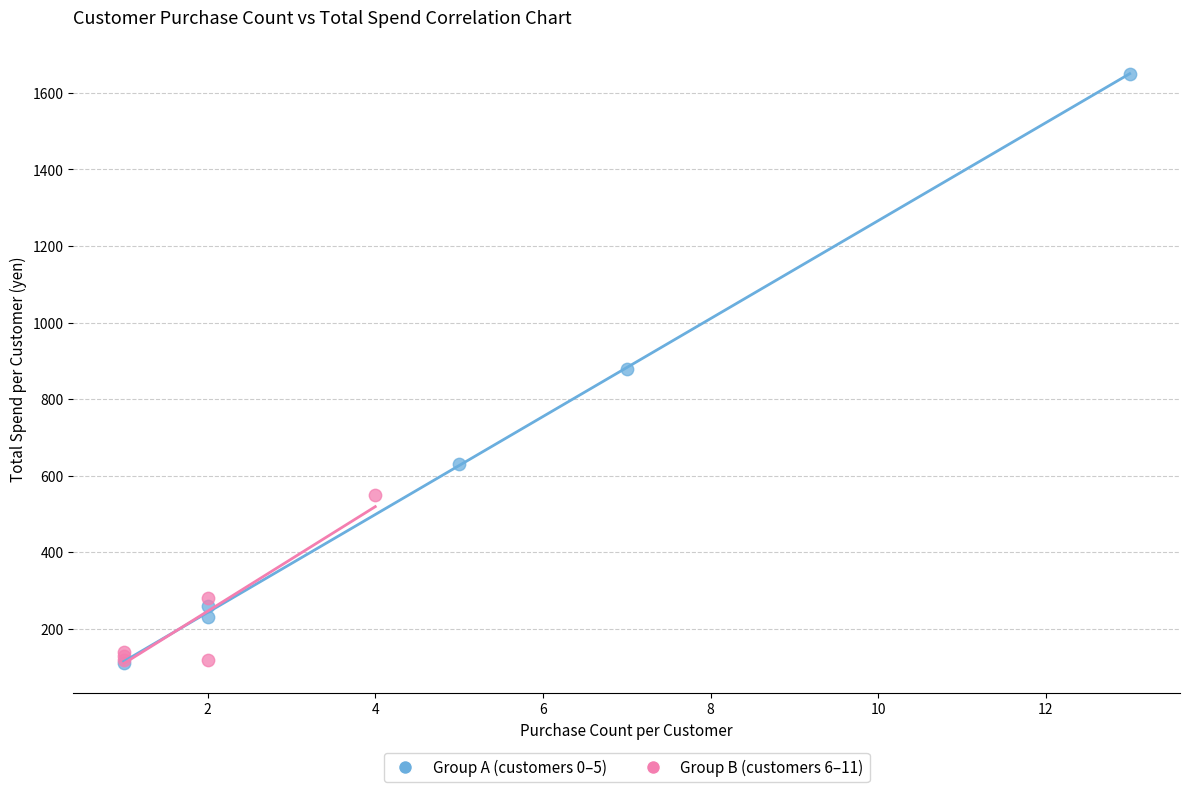

What are all the series names shown in the legend?

Group A (customers 0–5), Group B (customers 6–11)